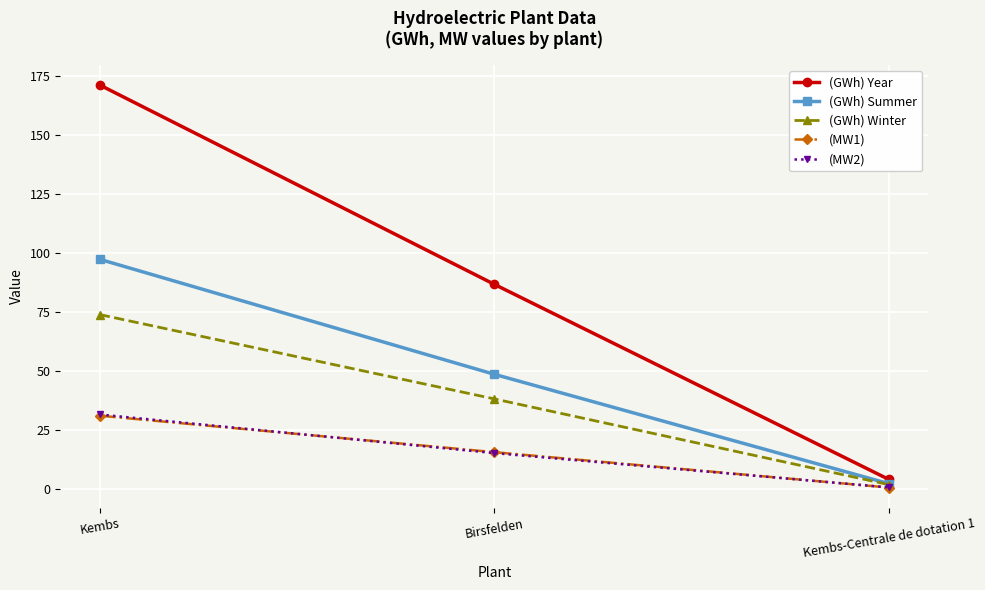

How many data points in (MW2) are above 15?

2